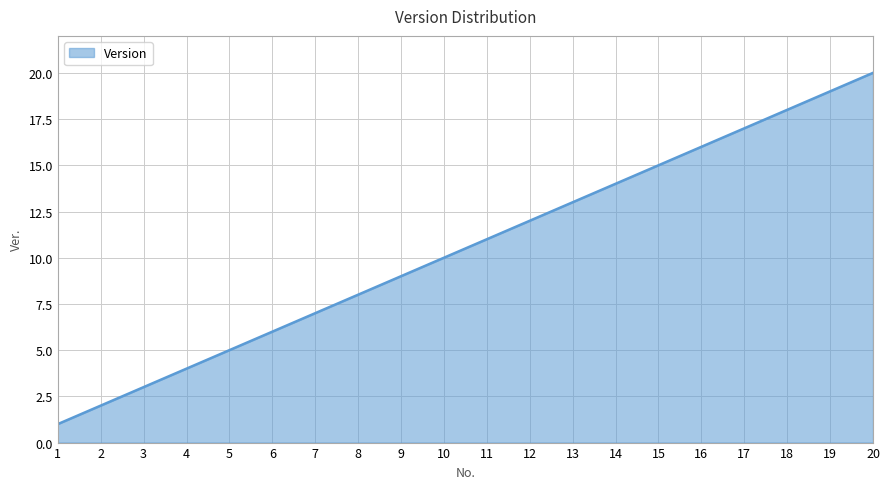

What is the maximum value shown in the chart?

20